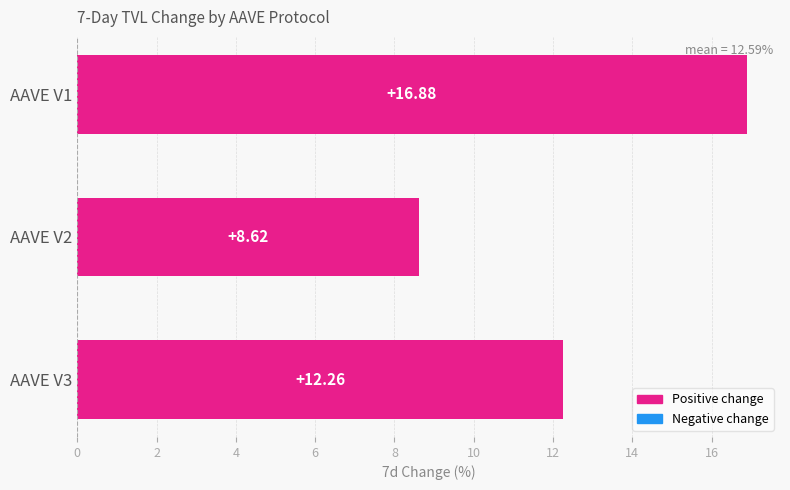

Rank the categories by value from lowest to highest.

AAVE V2, AAVE V3, AAVE V1